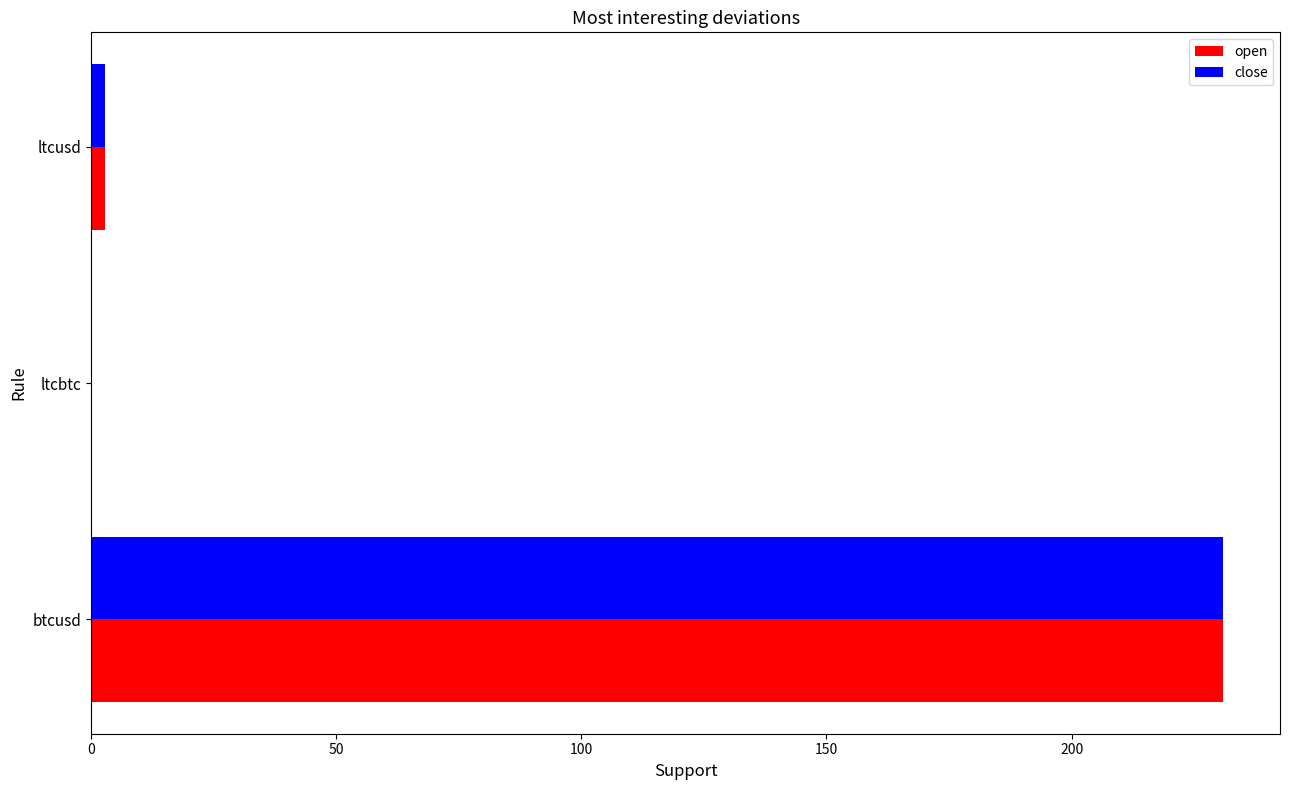

The value of open at ltcbtc is 0.0. True or false?

True